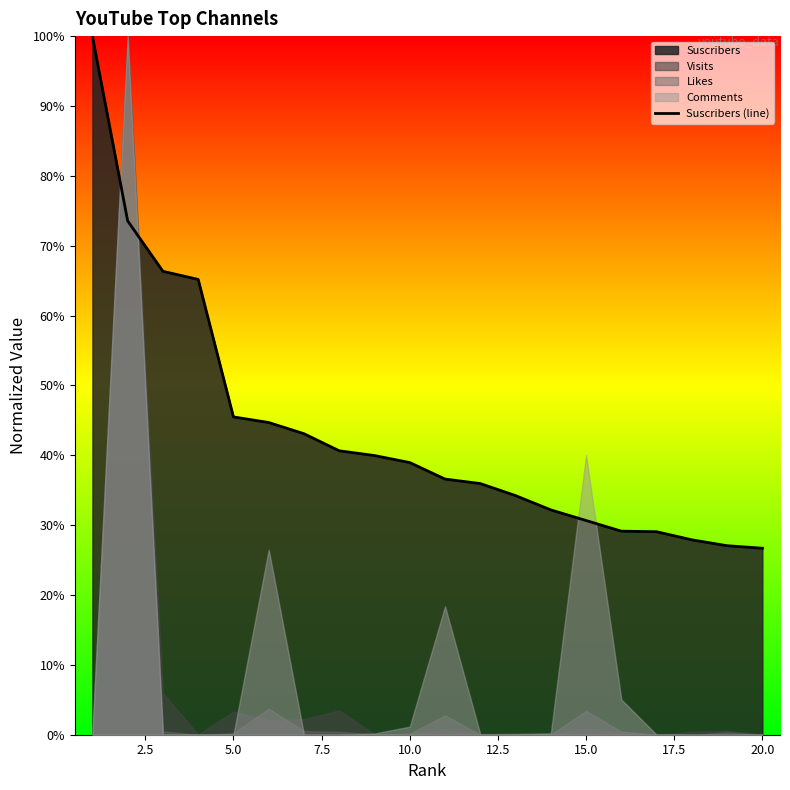

How many data points does each series have?

20